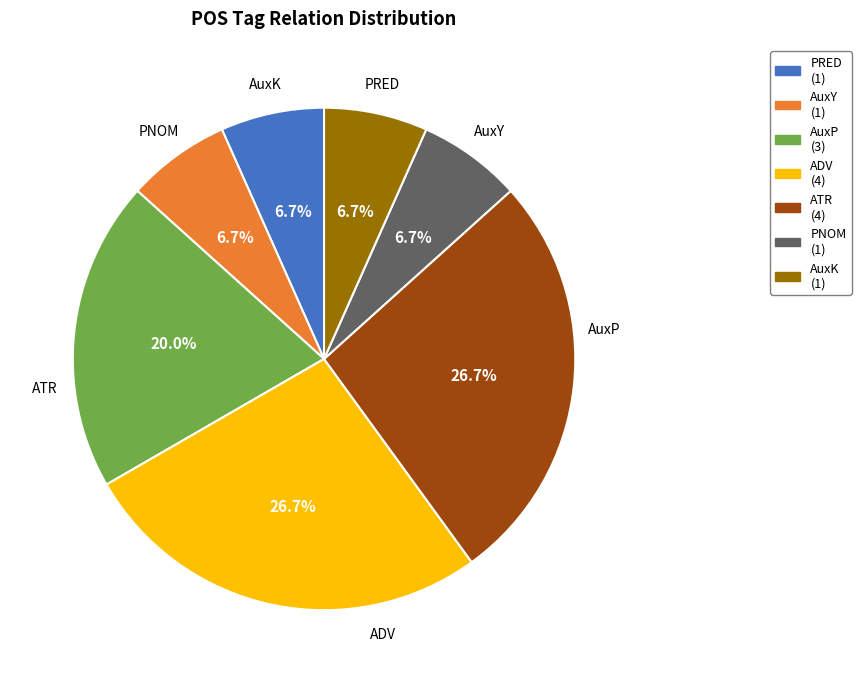

Do PRED and AuxY together represent more than half of the pie?

No